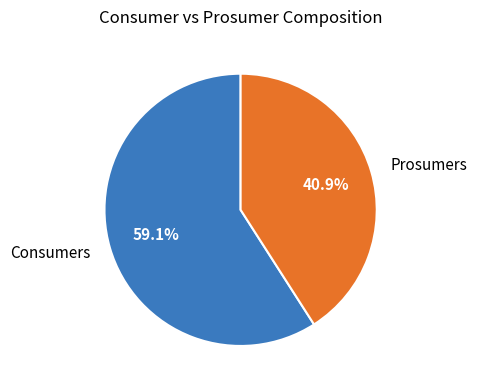

What is the ratio of the value at Consumers to the value at Prosumers?

1.4